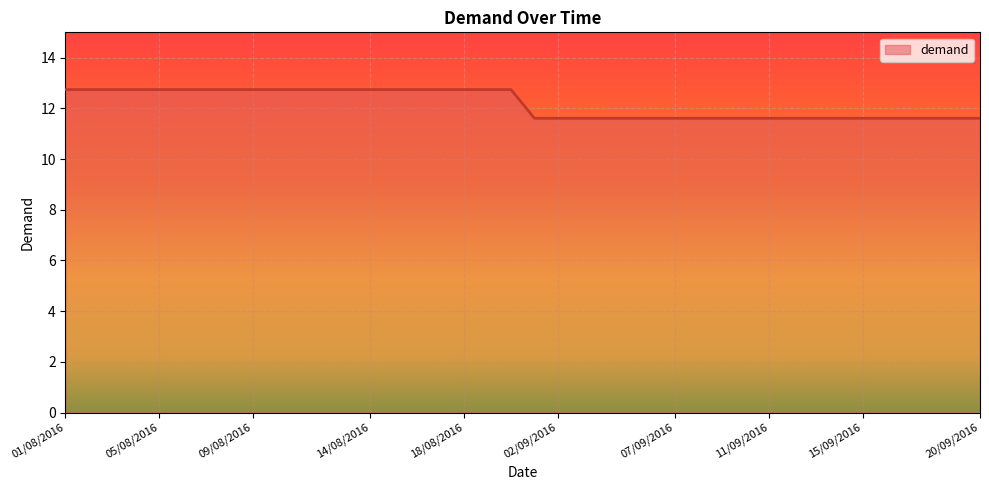

Count the number of values greater than 12.

20